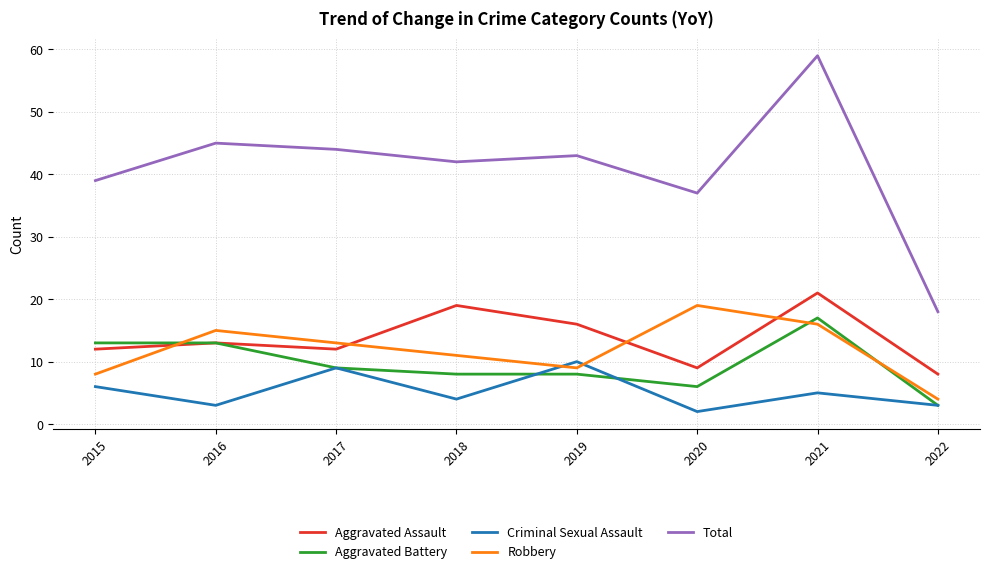

What is the spread (max minus min) of values at 2017?

35